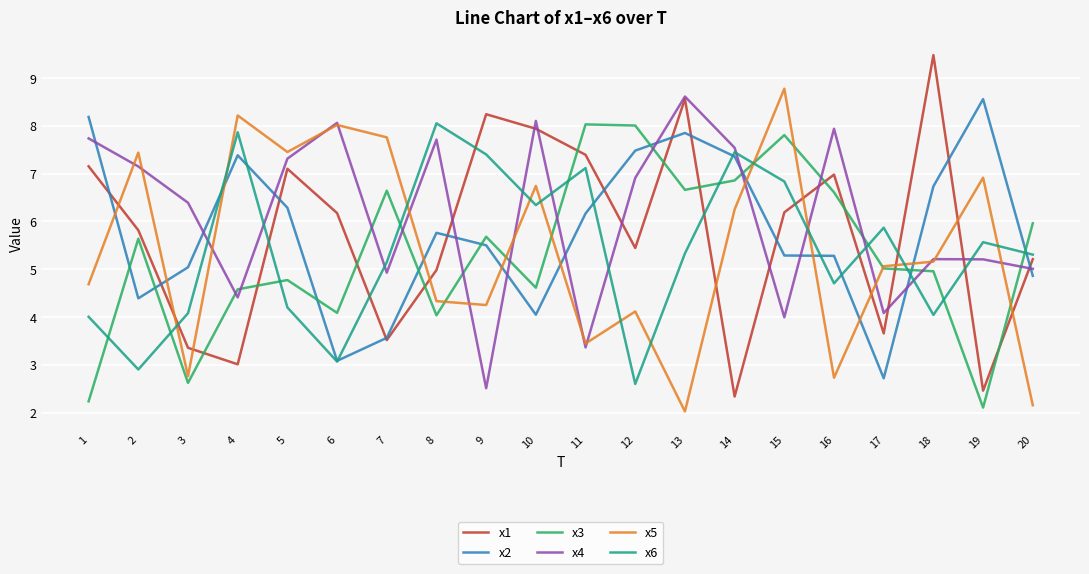

Which label corresponds to the smallest value in the chart?

13